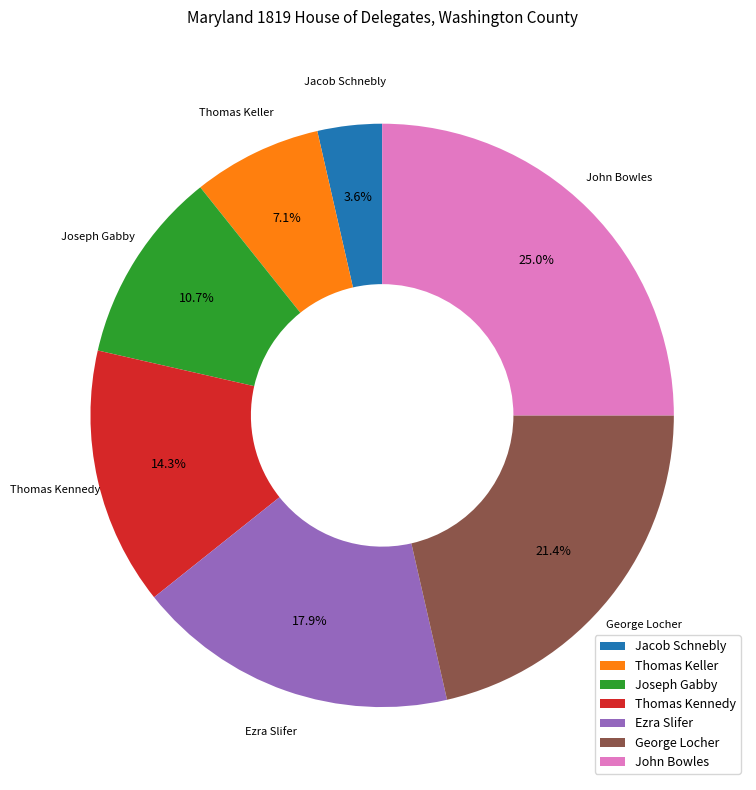

True or false: Thomas Kennedy accounts for 28% of the total.

False